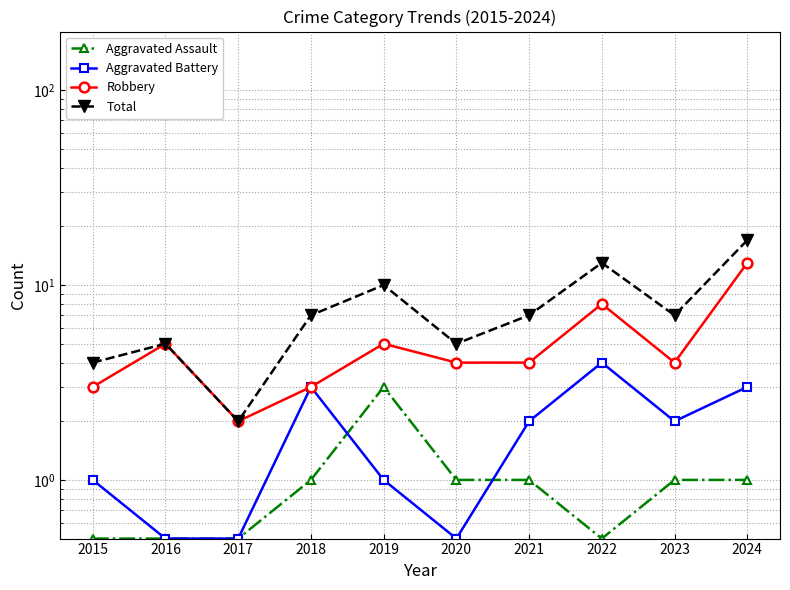

True or false: Total has more than 1 points higher than both neighbors.

True